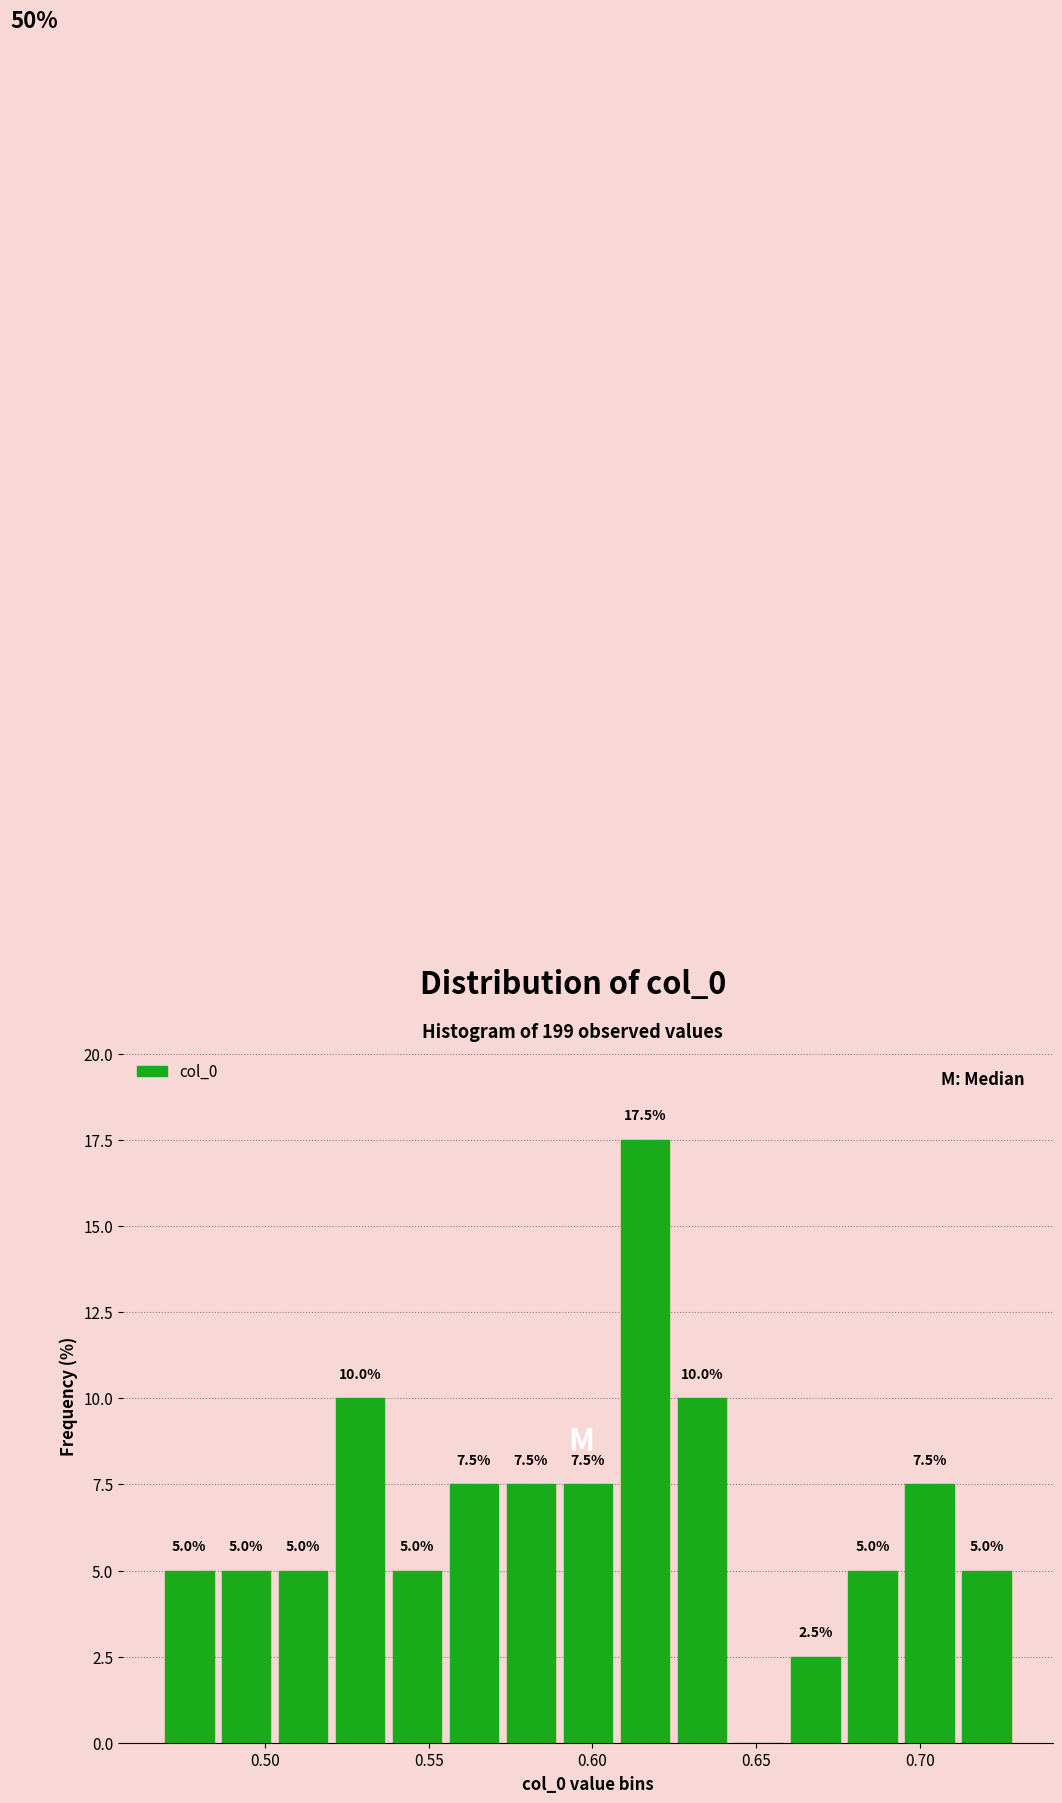

Read against the x-axis, roughly where is the centre of the tallest bar?

0.615